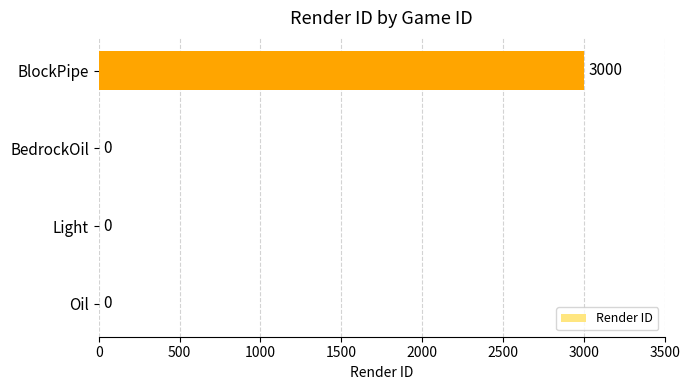

At which category does the chart reach its peak across all series?

BlockPipe